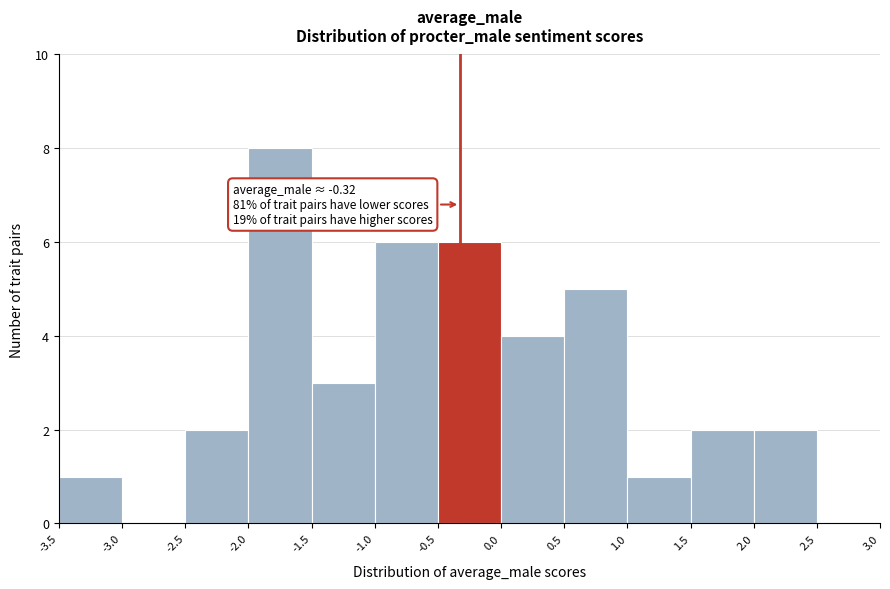

Which range on the x-axis has the tallest bar?

-2.0 to -1.5